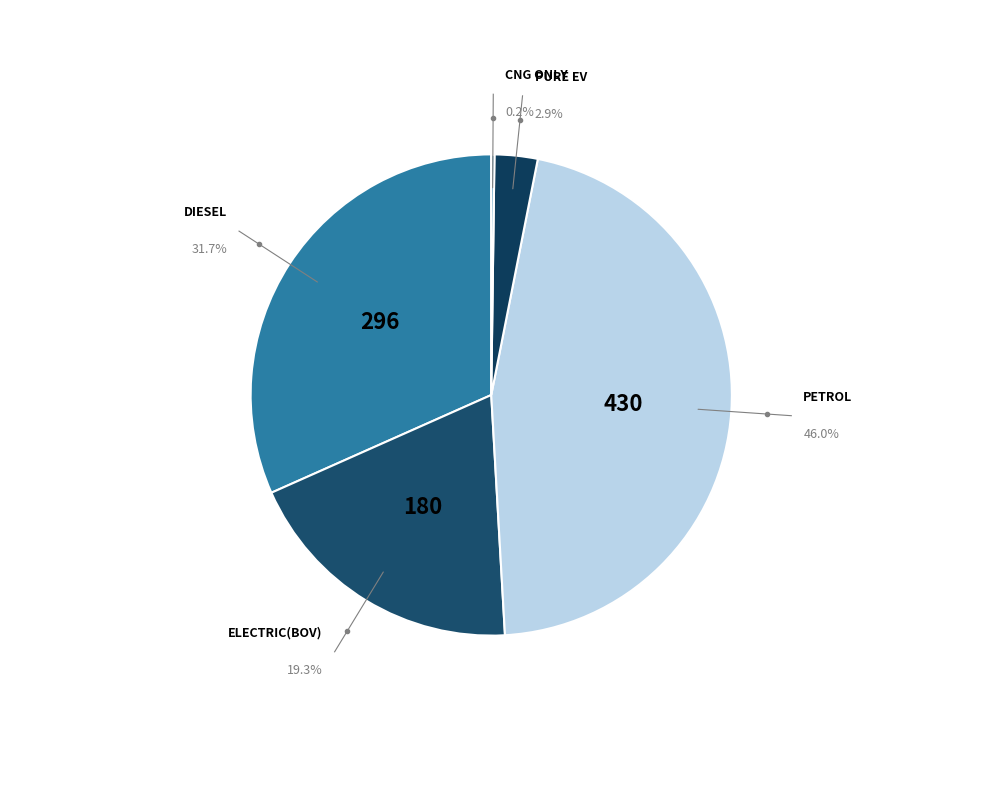

How many segments does this pie chart have?

5